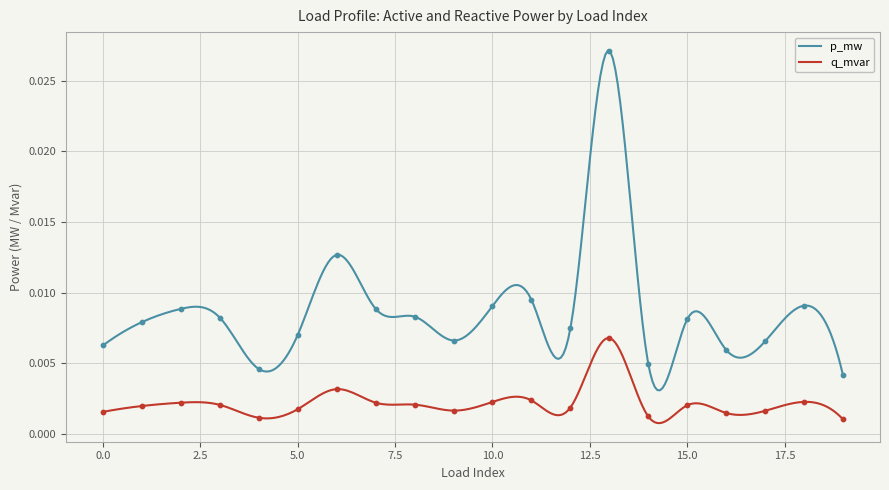

Which series has the largest total across all categories?

p_mw